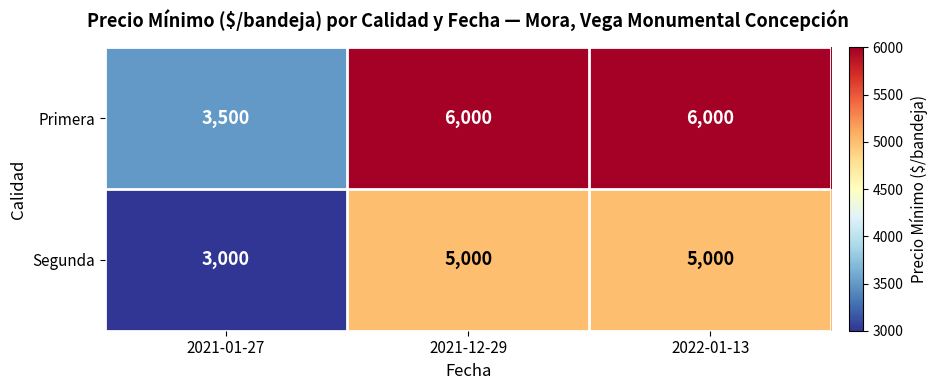

What is the spread (max minus min) of values at 2021-01-27?

500